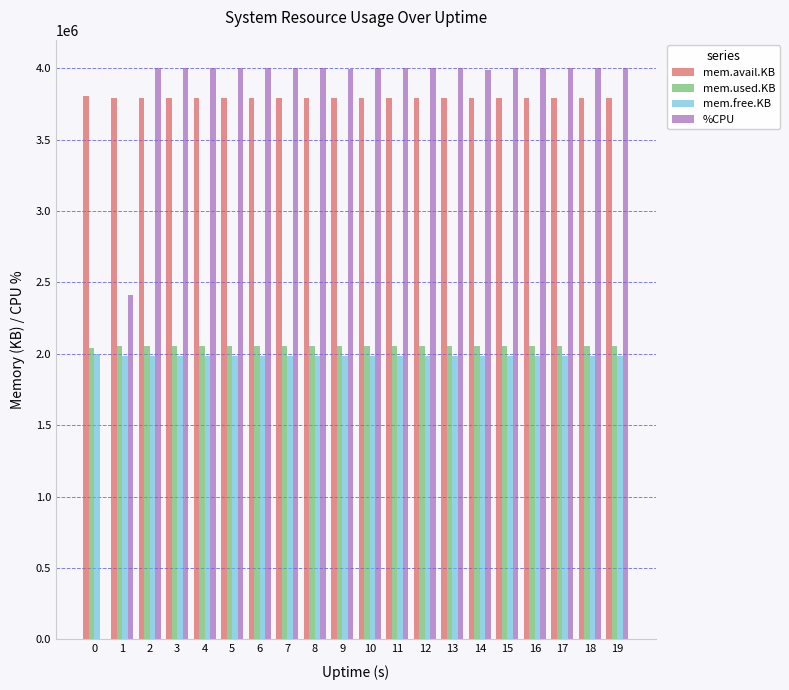

What is the highest value of the mem.used.KB series?

2053288